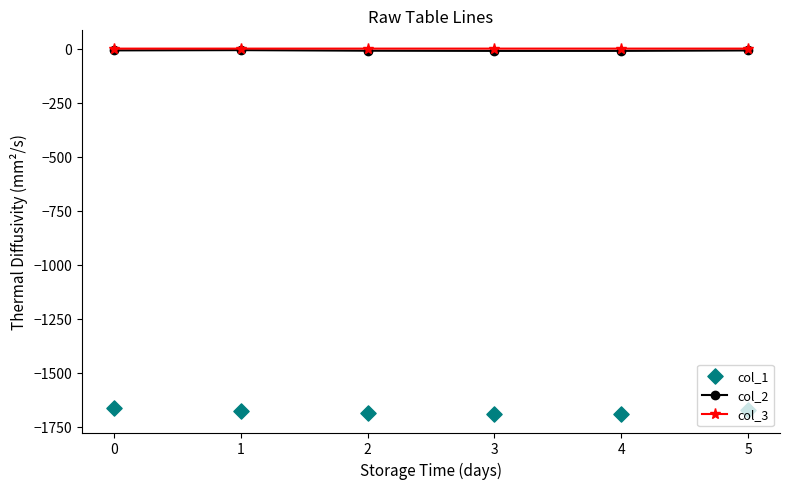

True or false: col_2 has more than 0 points higher than both neighbors.

True